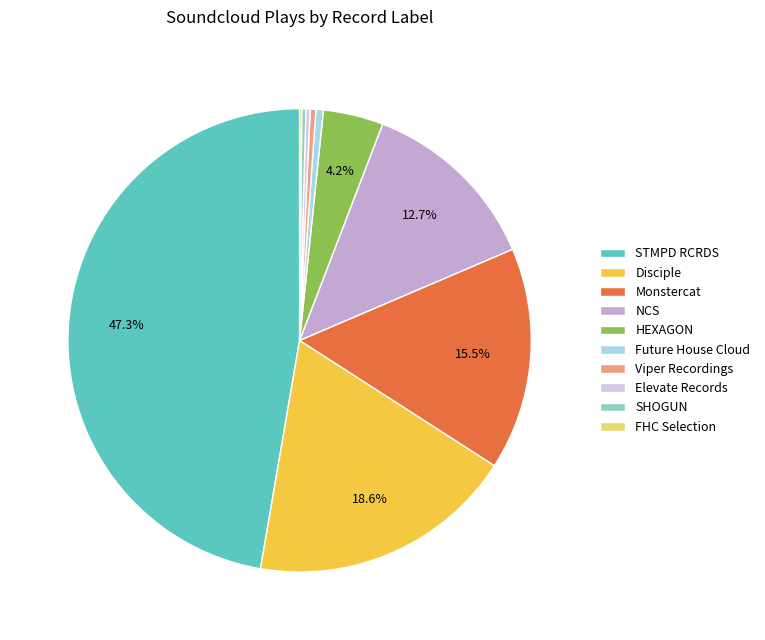

What is the largest slice in the pie chart?

STMPD RCRDS